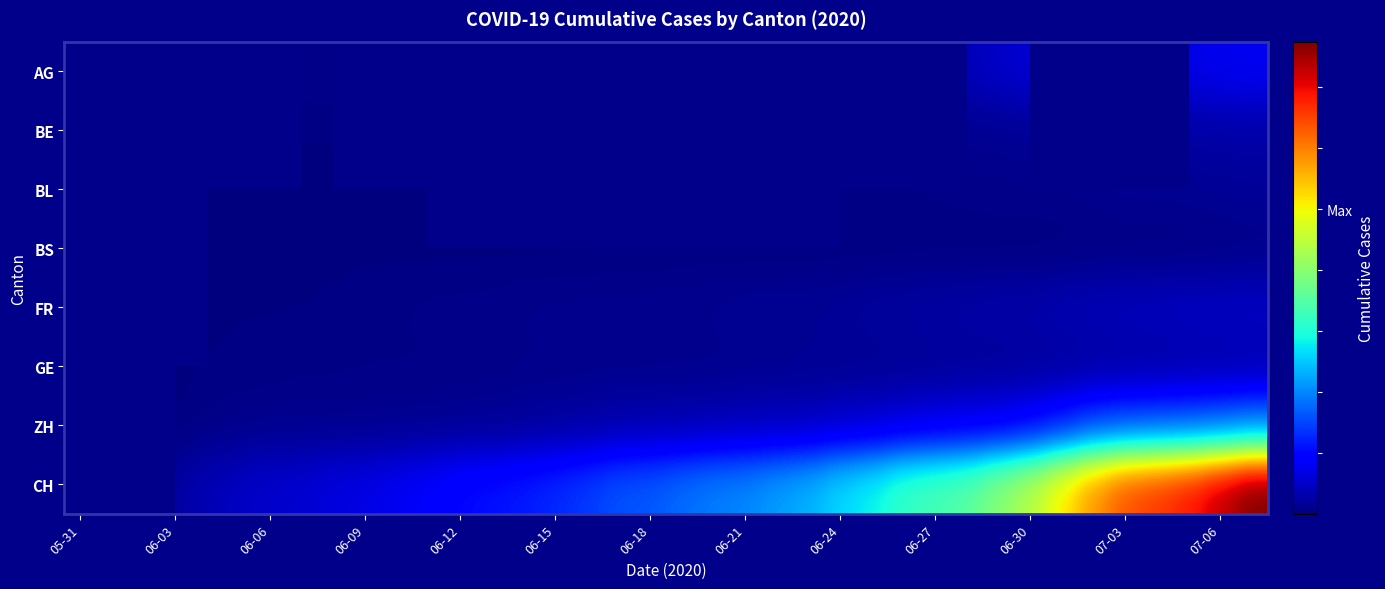

Rank the series at 06-30 from highest to lowest value.

CH, ZH, AG, FR, GE, BE, BL, BS